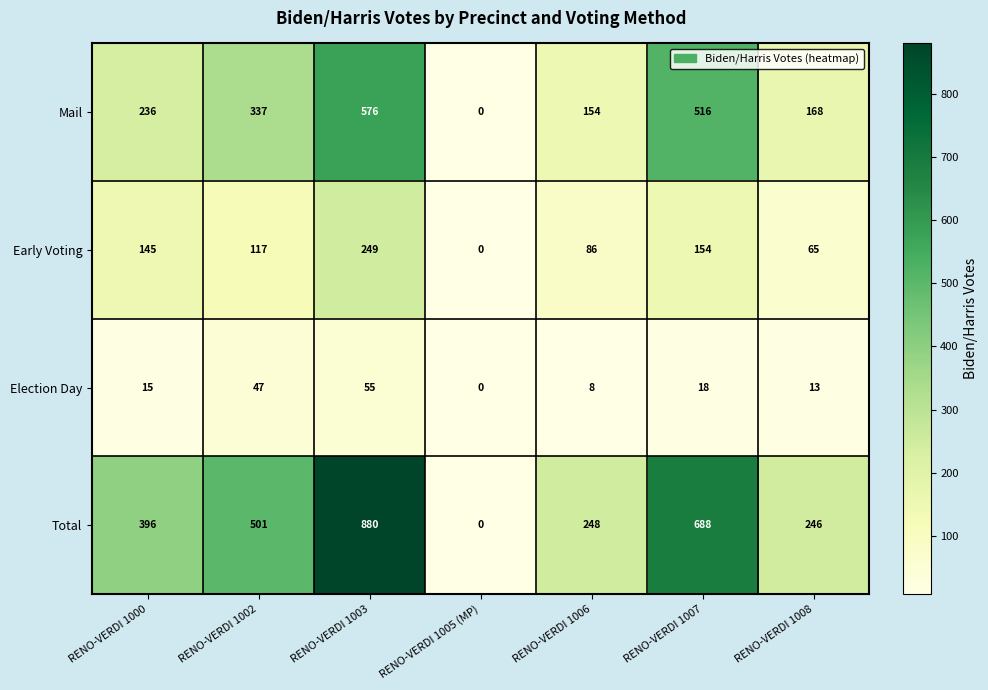

Reading left to right, list all the values displayed in this chart.

Mail: 236	337	576	0	154	516	168
Early Voting: 145	117	249	0	86	154	65
Election Day: 15	47	55	0	8	18	13
Total: 396	501	880	0	248	688	246